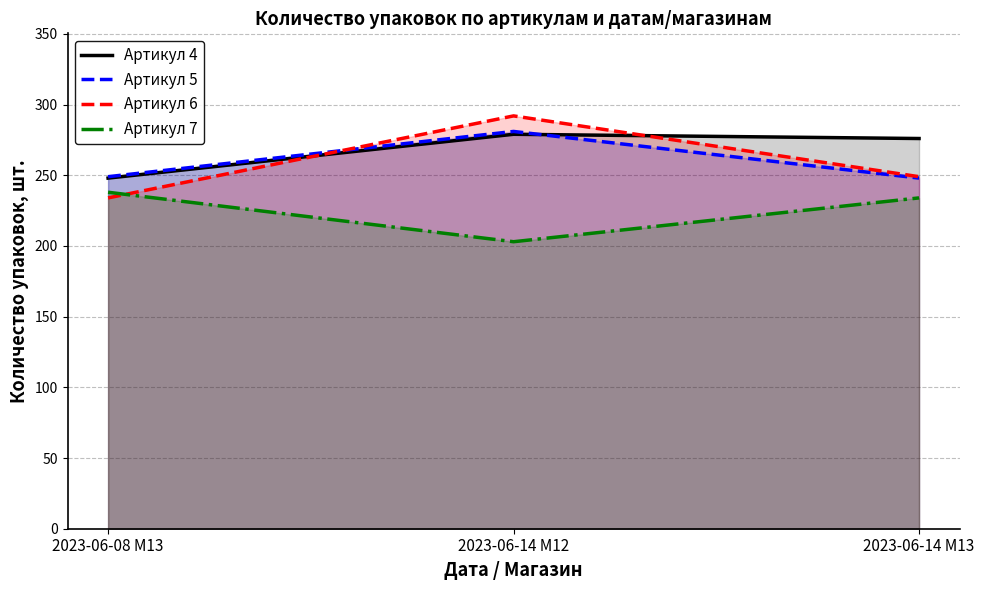

What is the value of the Артикул 5 point at the 1st from the left?

249